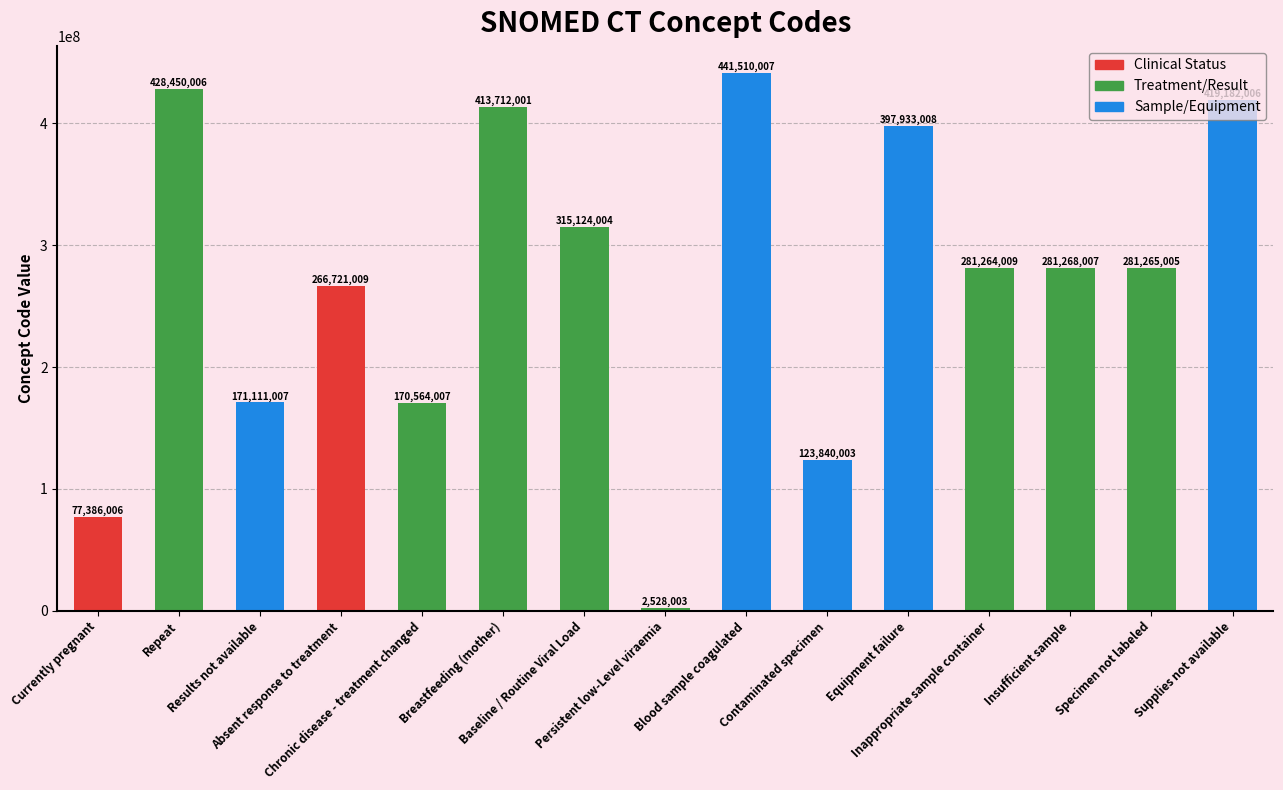

Reading left to right, what are all the values shown in this chart?

77386006	428450006	171111007	266721009	170564007	413712001	315124004	2528003	441510007	123840003	397933008	281264009	281268007	281265005	419182006